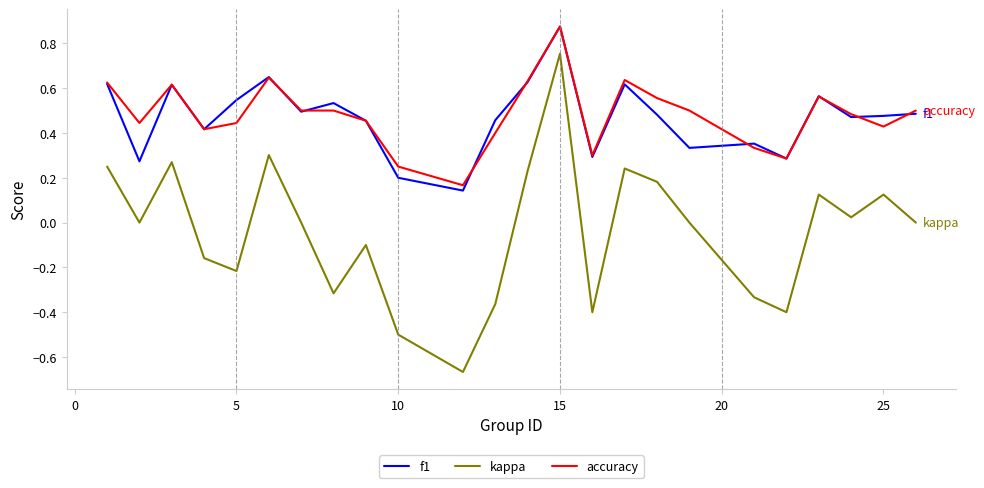

True or false: kappa and f1 intersect in this chart.

False